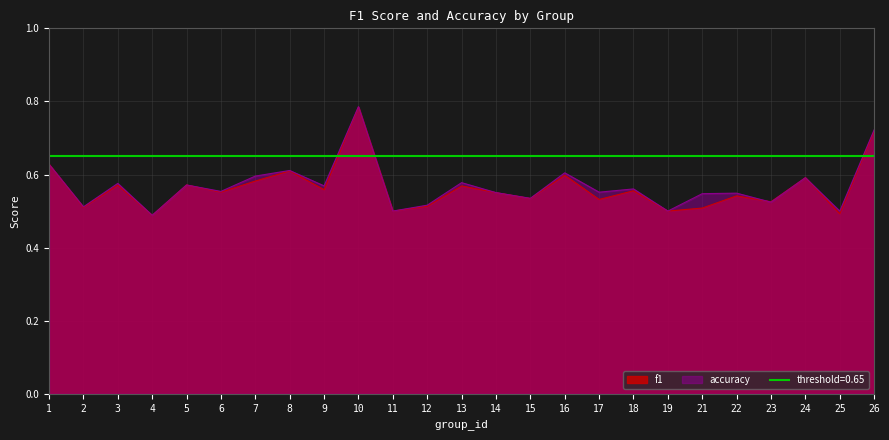

How many lines are shown in the chart?

2